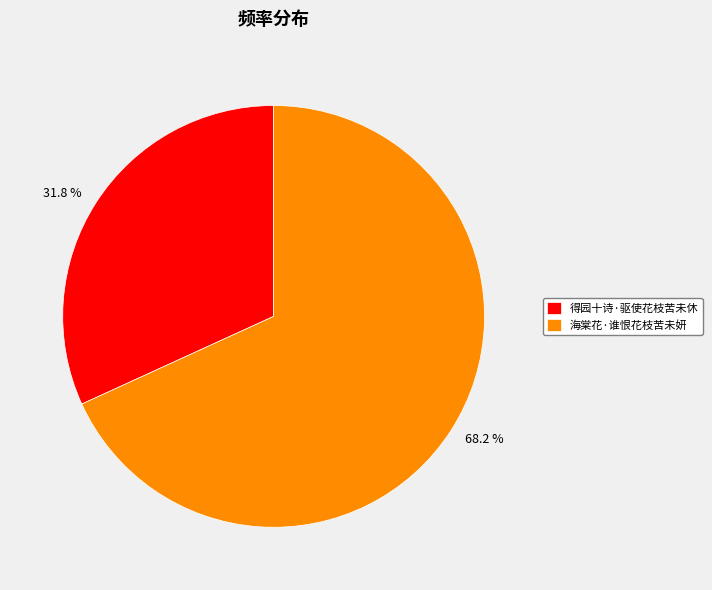

How much of the chart is everything except 海棠花·谁恨花枝苦未妍?

31.8%